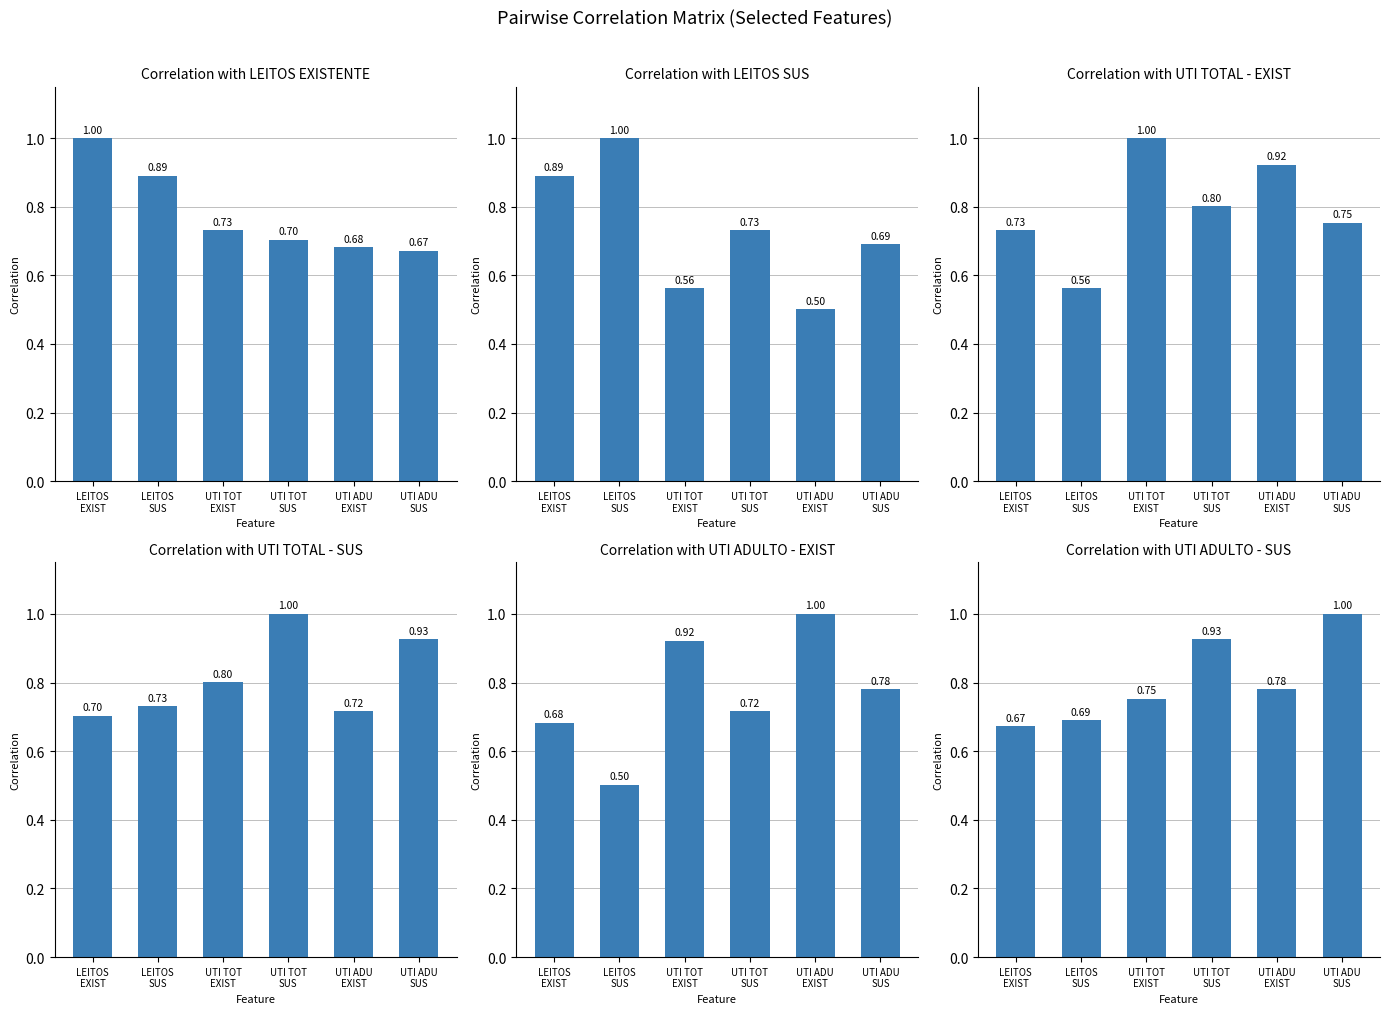

How many bars are there in total?

36